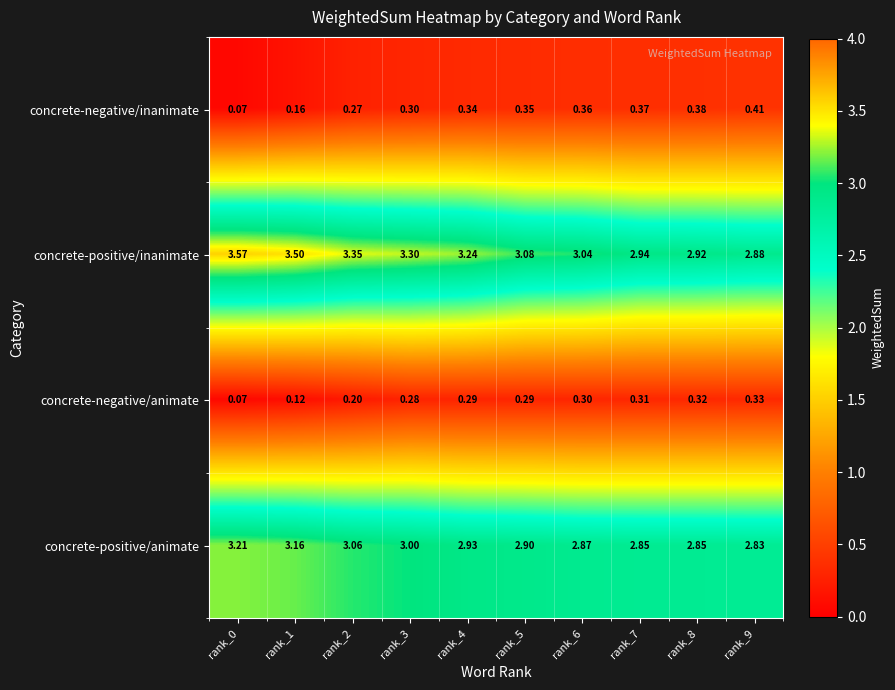

Which series has the largest range (max minus min)?

concrete-positive/inanimate